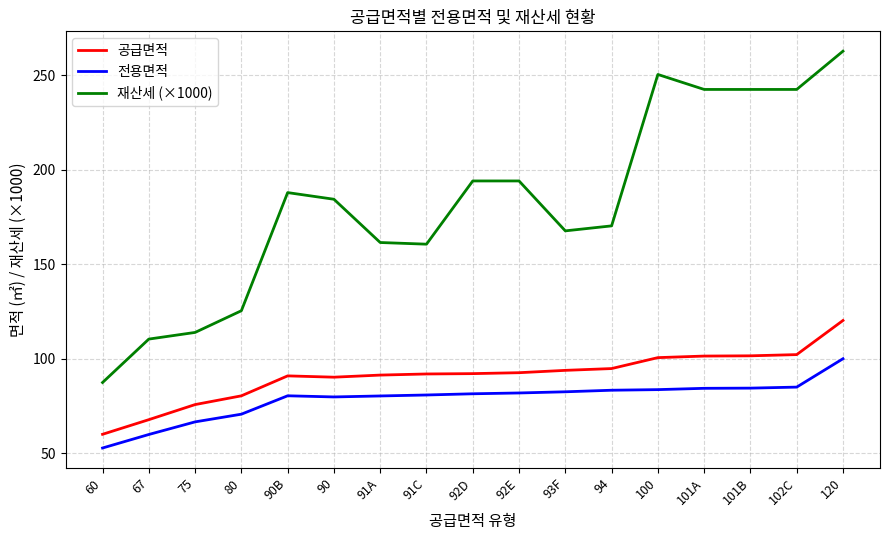

Which series has the largest total across all categories?

재산세 (×1000)